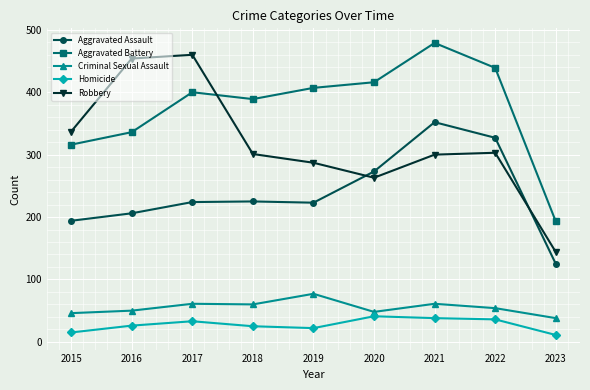

Is it true that Robbery equals 39 at 2023?

False